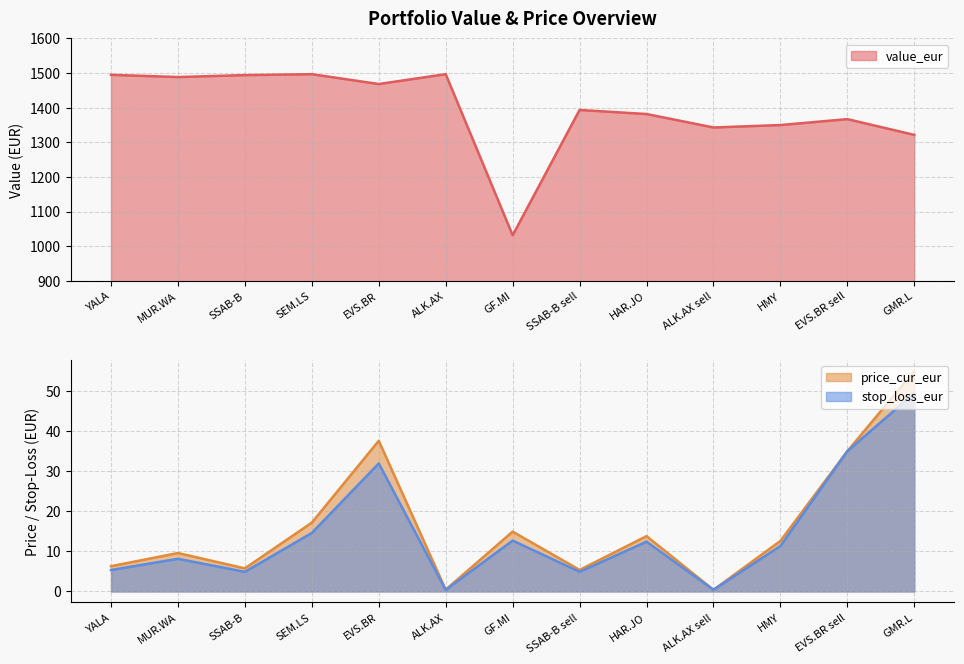

At which category does stop_loss_eur reach its first local peak?

MUR.WA